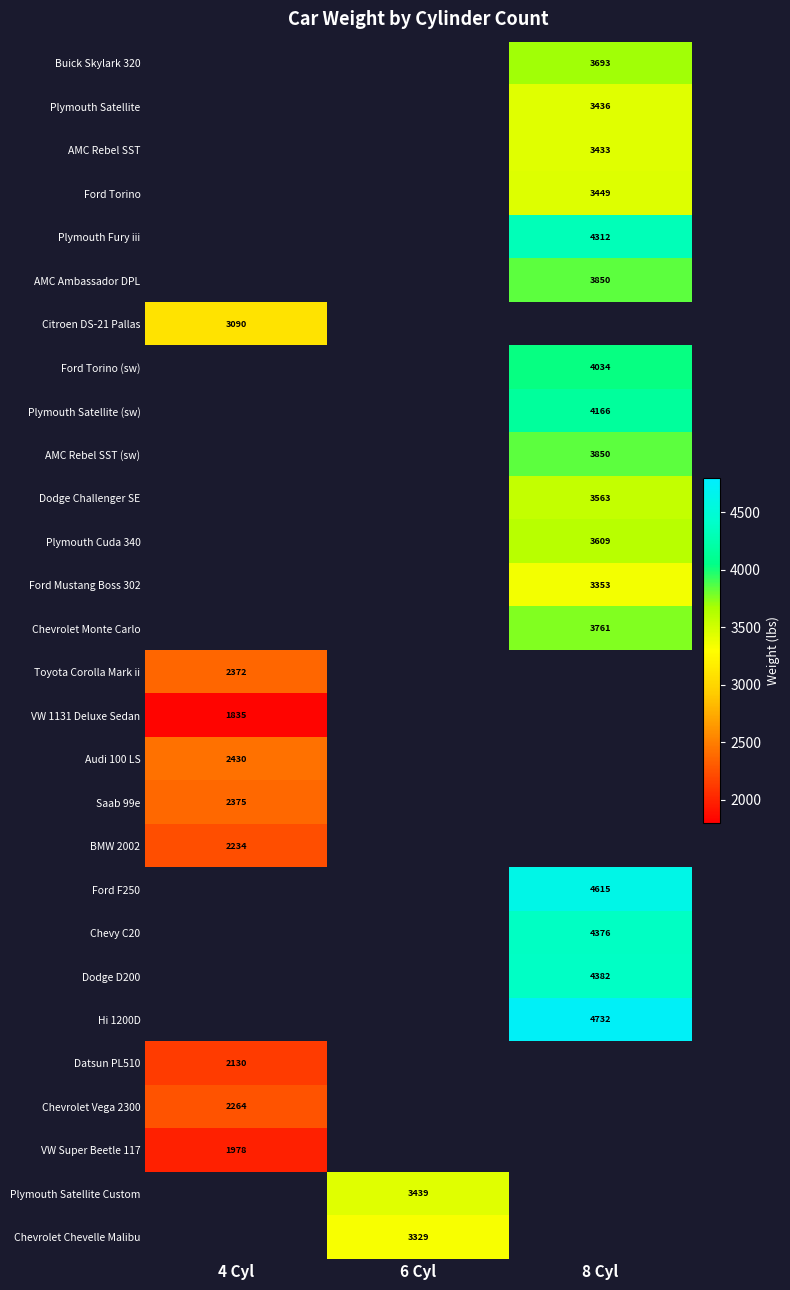

The value of Dodge Challenger SE at 8 Cyl is 4733. True or false?

False